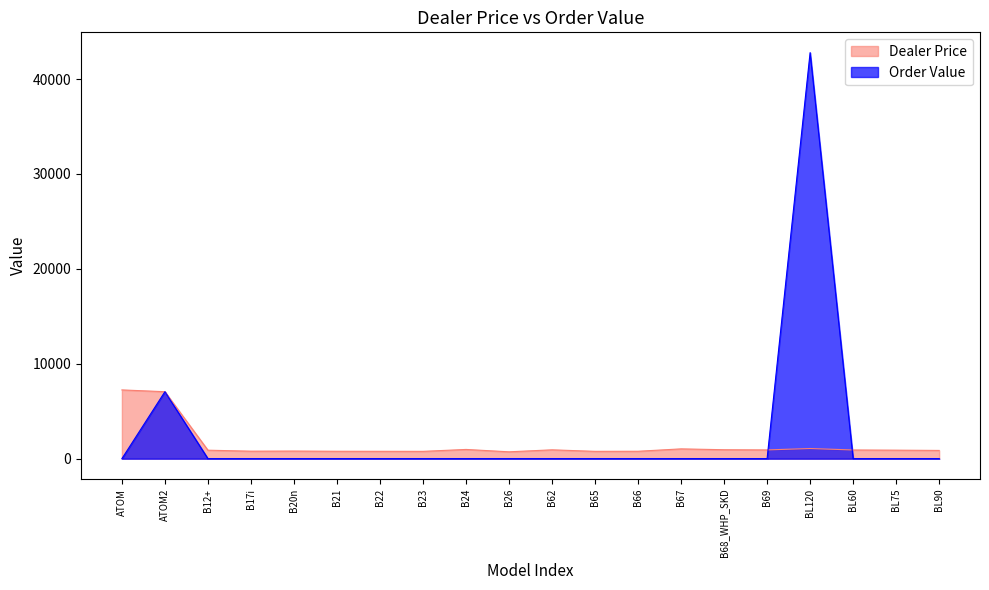

How many positive values does the Order Value series have?

2